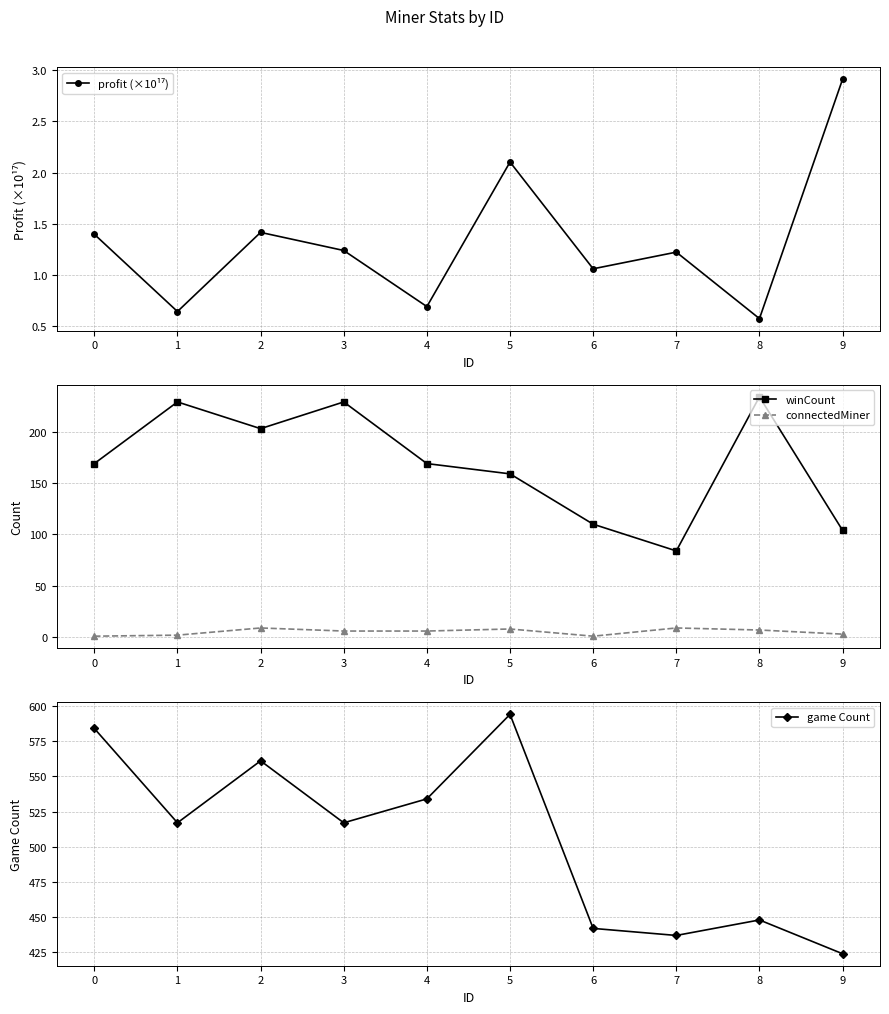

How many lines are shown in the chart?

4